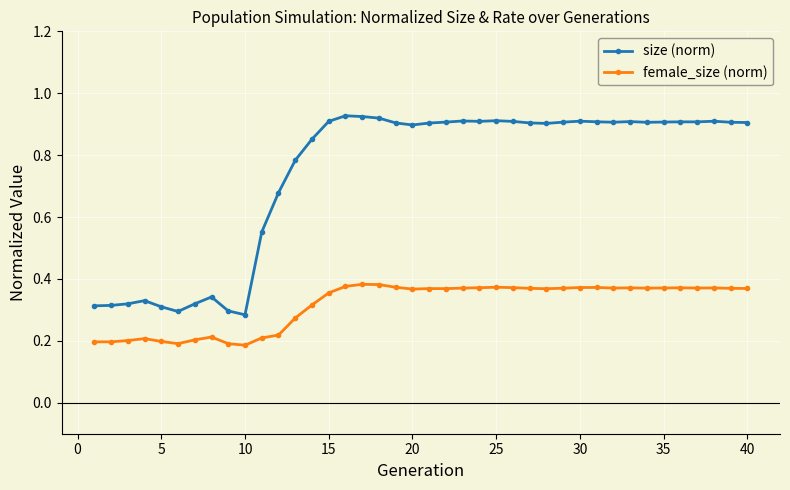

True or false: size (norm) and female_size (norm) intersect in this chart.

False